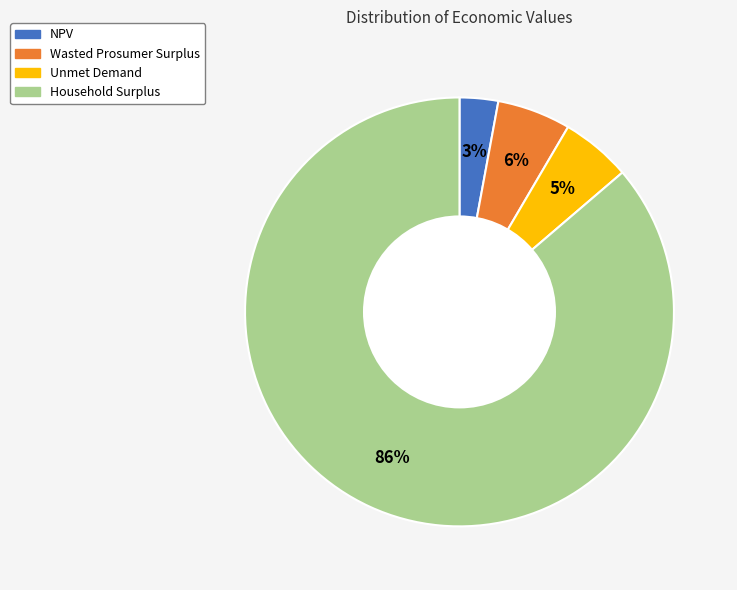

To the nearest percent, what percentage of the pie is Unmet Demand?

5%